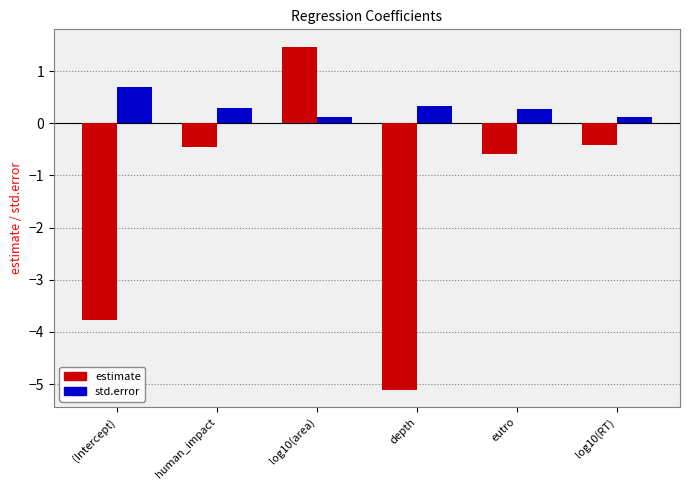

True or false: estimate has a value of -6.1 at (Intercept).

False